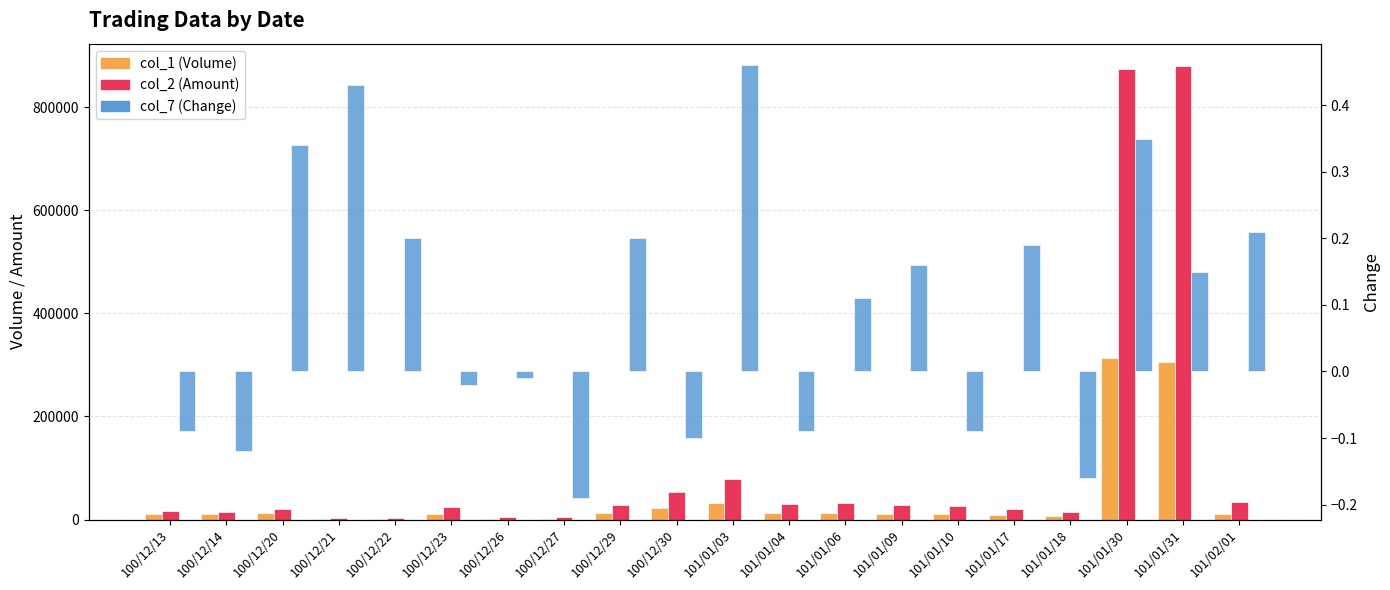

Rank the series by their maximum value, from lowest to highest.

col_7 (Change), col_1 (Volume), col_2 (Amount)